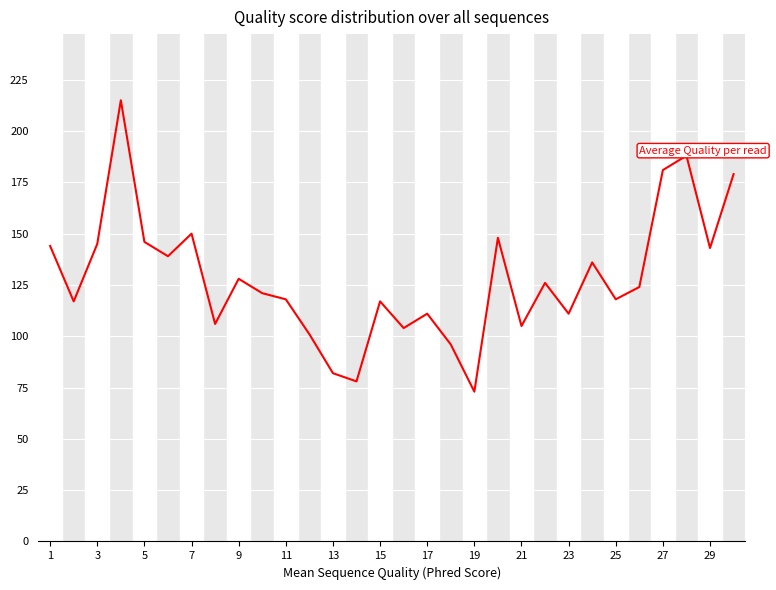

How many interior local valleys (lower than both neighbors) does the data have?

10